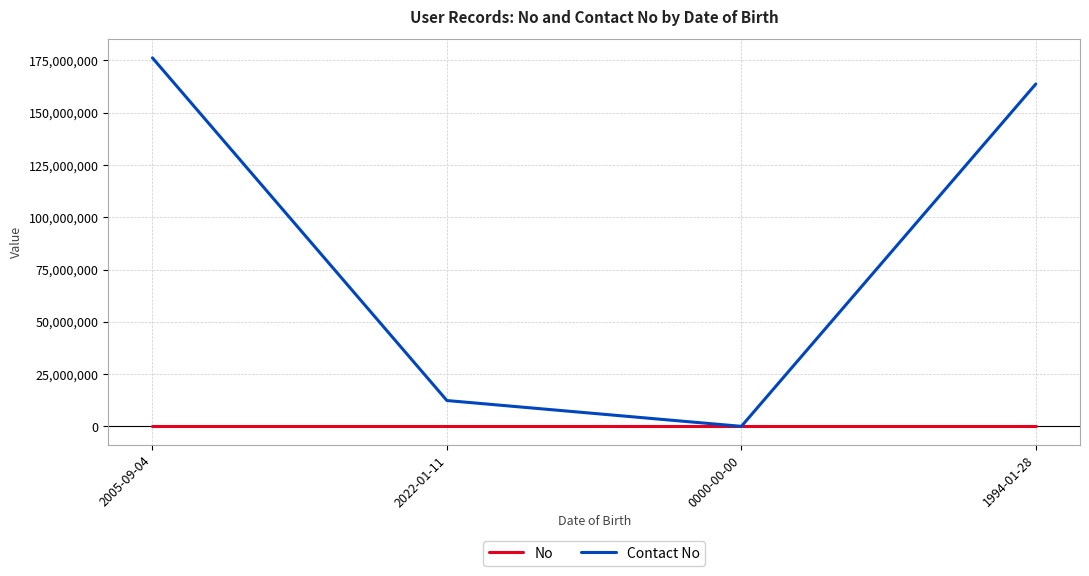

Which series changed the most between 2005-09-04 and 0000-00-00?

Contact No